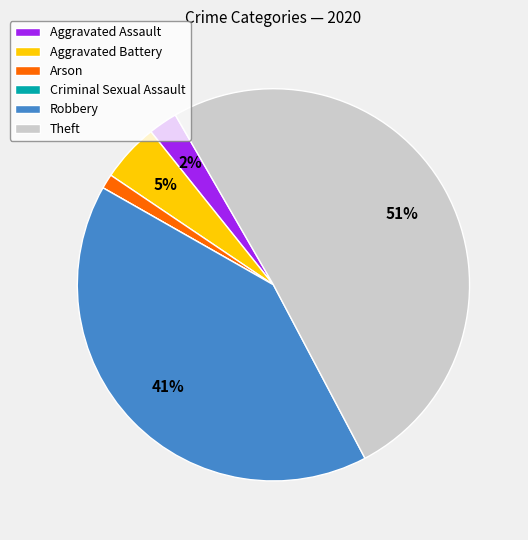

Is Theft the majority of the pie?

Yes